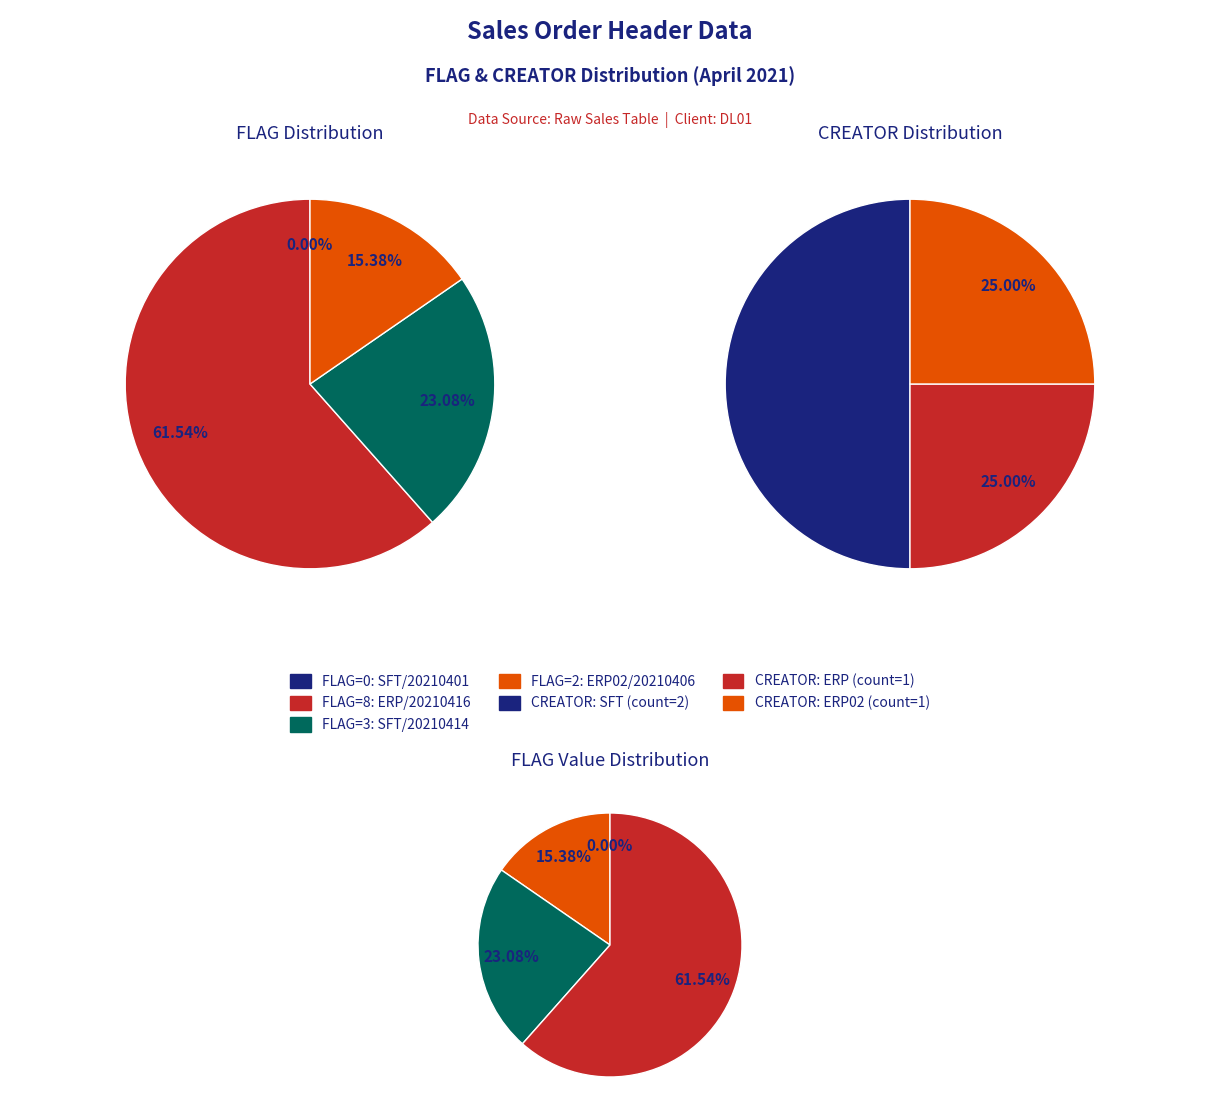

Which has a higher value, FLAG=8 (ERP/20210416) or FLAG=2 (ERP02/20210406)?

FLAG=8 (ERP/20210416)